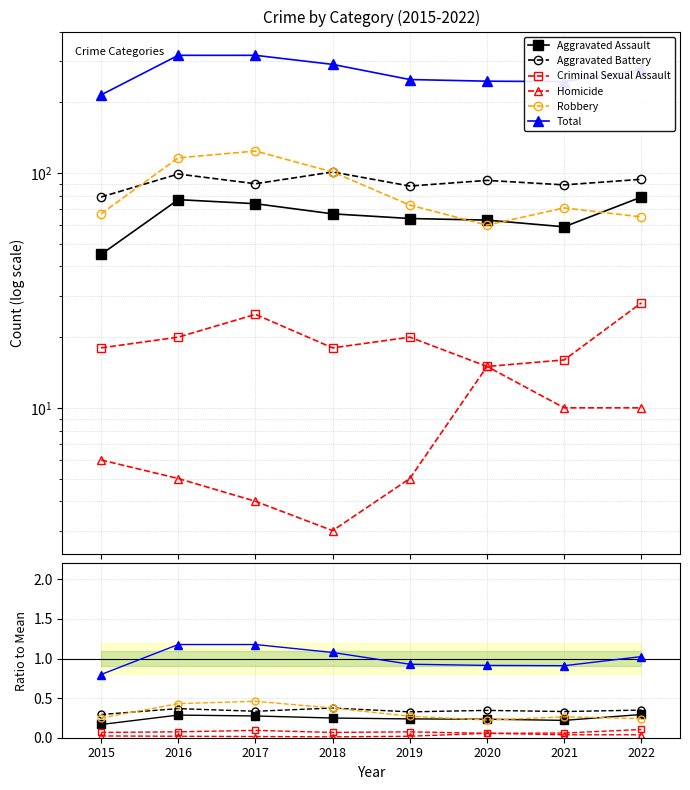

Is the value of Total at 2018 greater than the value of Homicide at 2020?

Yes